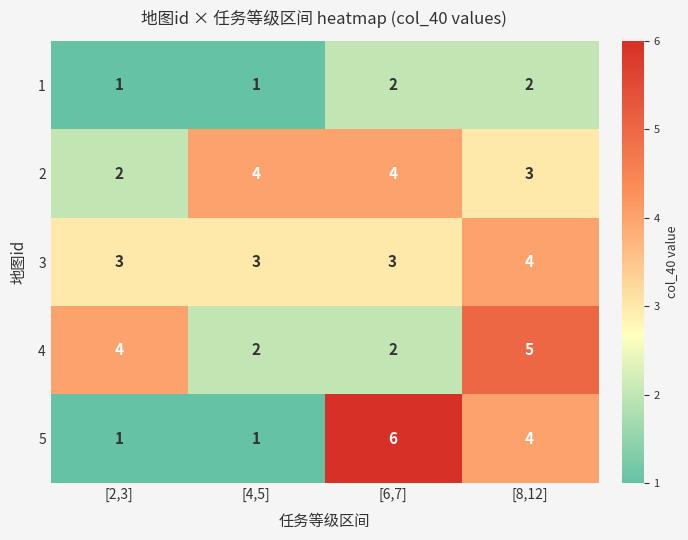

What is the approximate value of 3 at [8,12]?

4